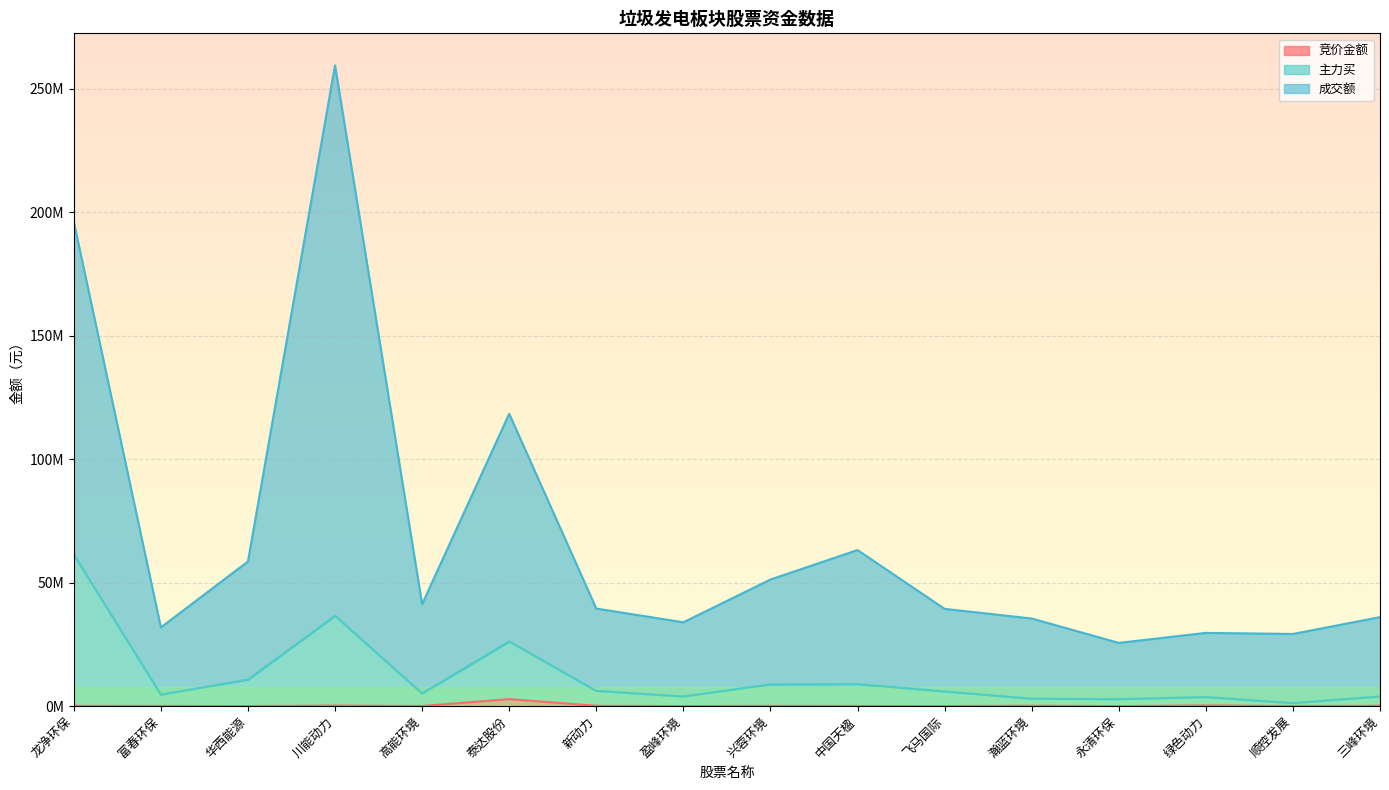

What are all the series names shown in the legend?

竞价金额, 主力买, 成交额